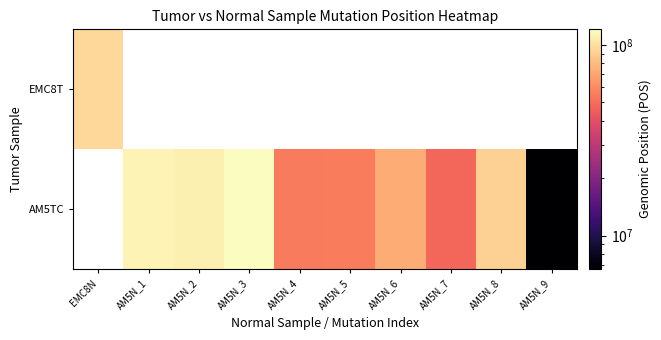

How many data points does each series have?

10